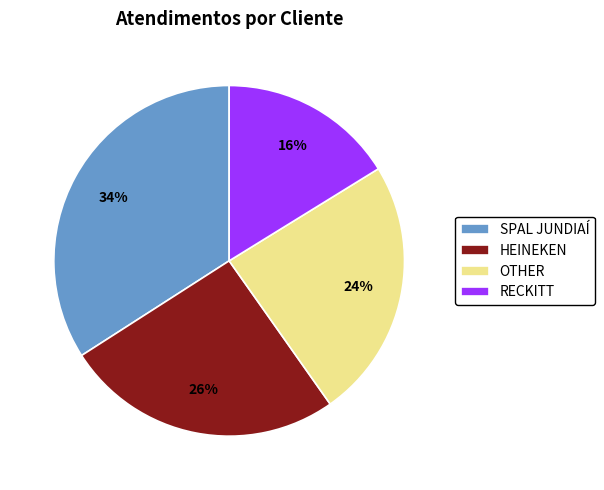

What percentage is the RECKITT slice, to the nearest percent?

16%